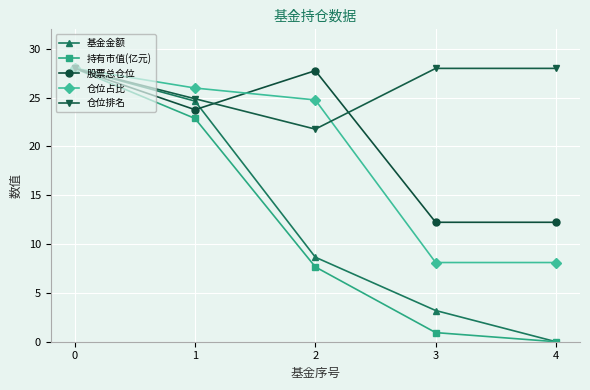

How many categories are shown in the chart?

5